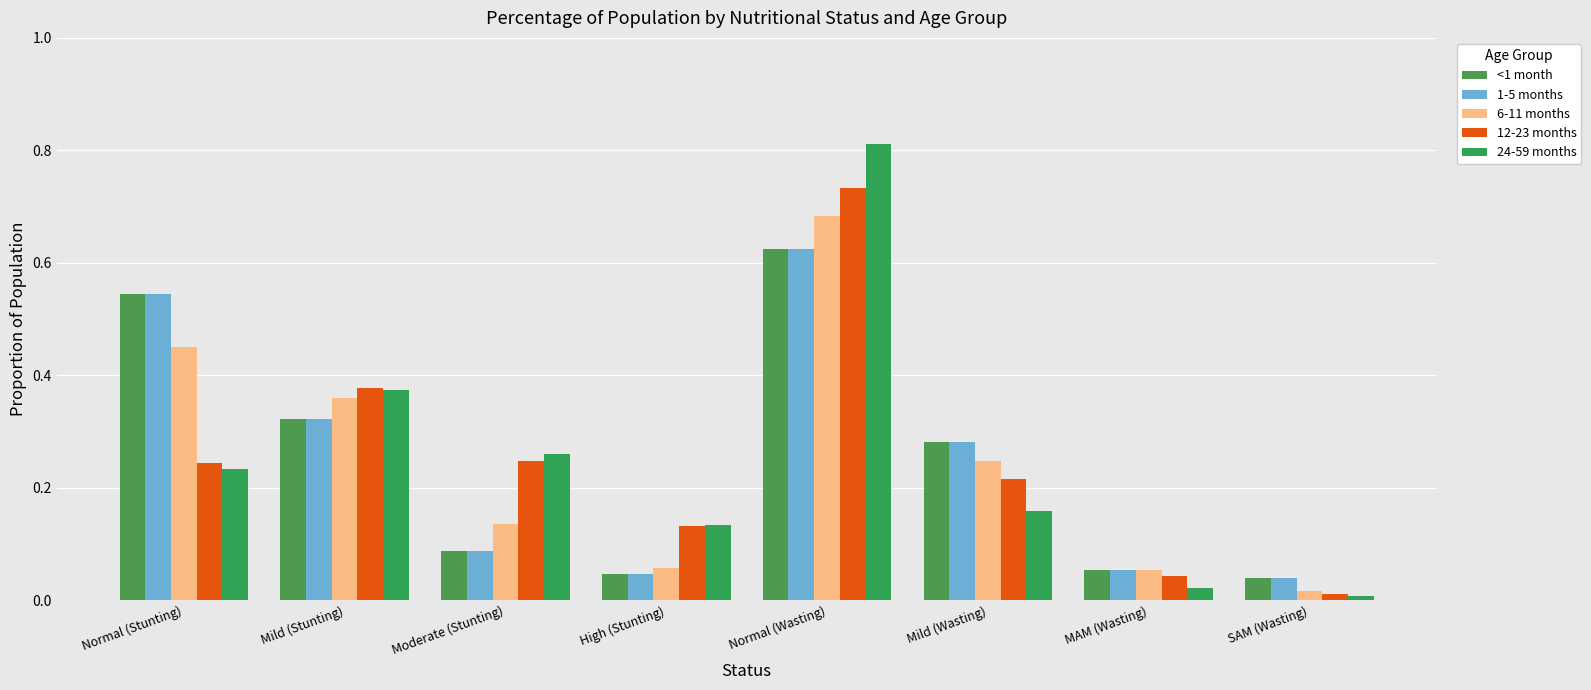

What are all the series names shown in the legend?

<1 month, 1-5 months, 6-11 months, 12-23 months, 24-59 months